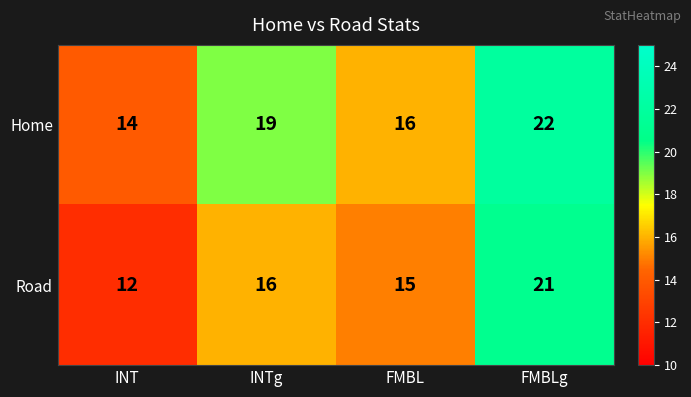

What is the sum of all Road values?

64